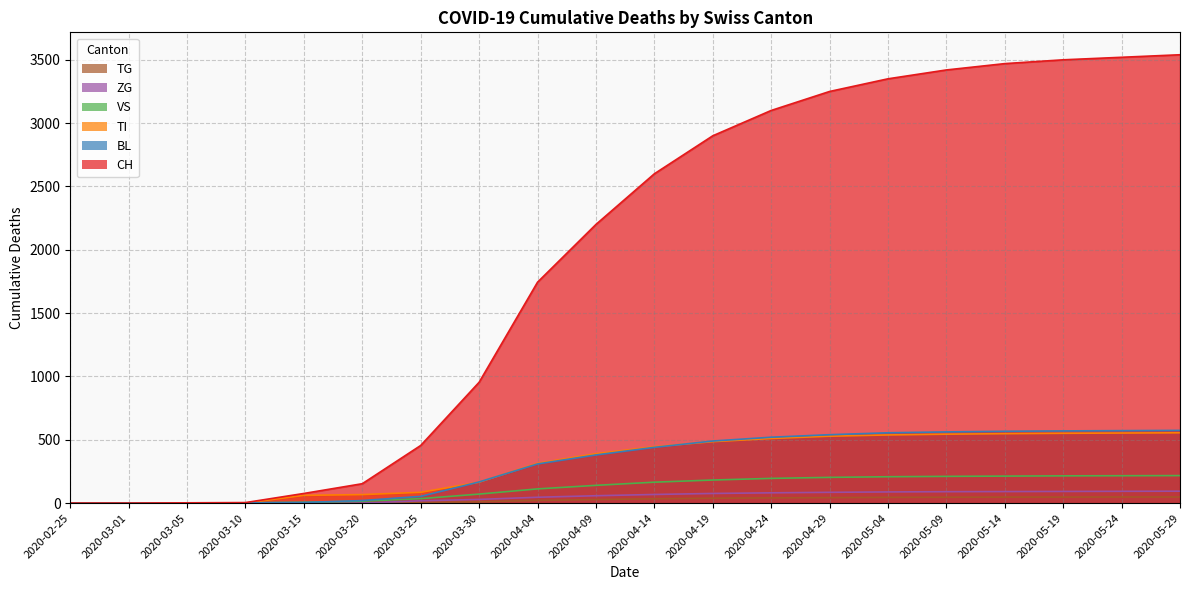

How many values in VS are above zero?

18